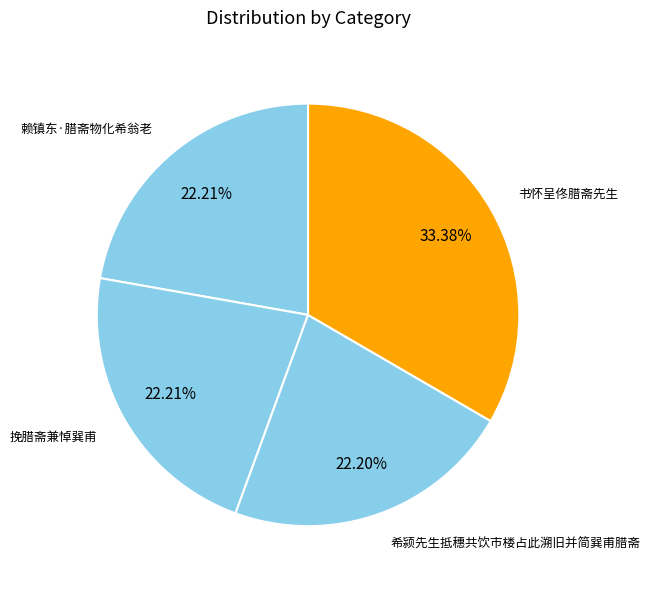

How many slices are in this pie chart?

4